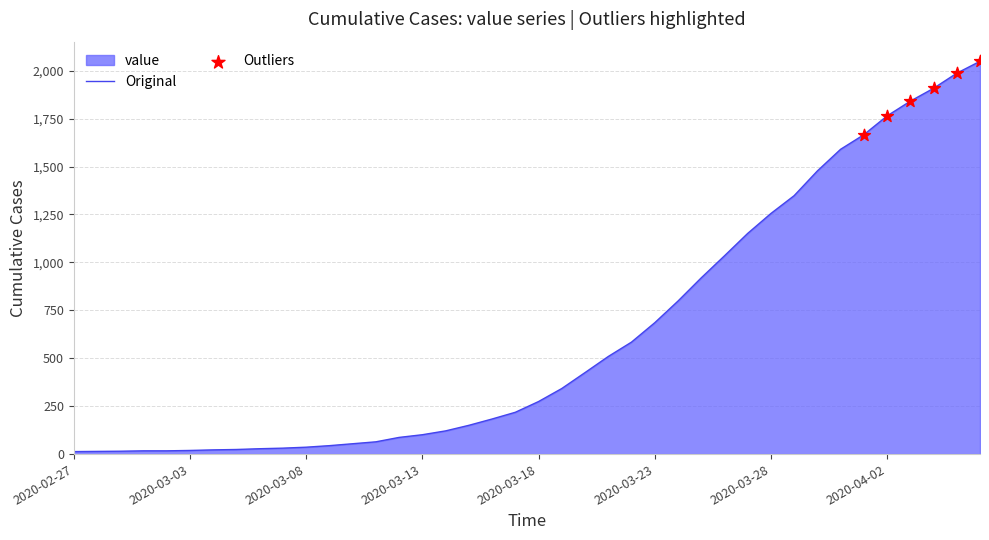

What is the change in value from 2020-03-05 to 2020-03-14?

+97